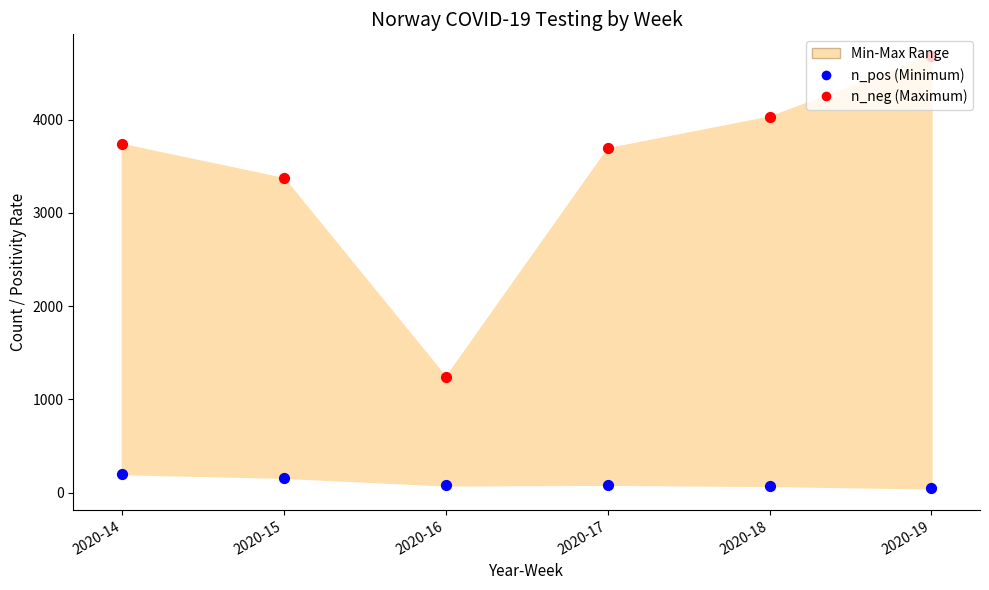

Which series contains the highest Y value?

n_neg (max)